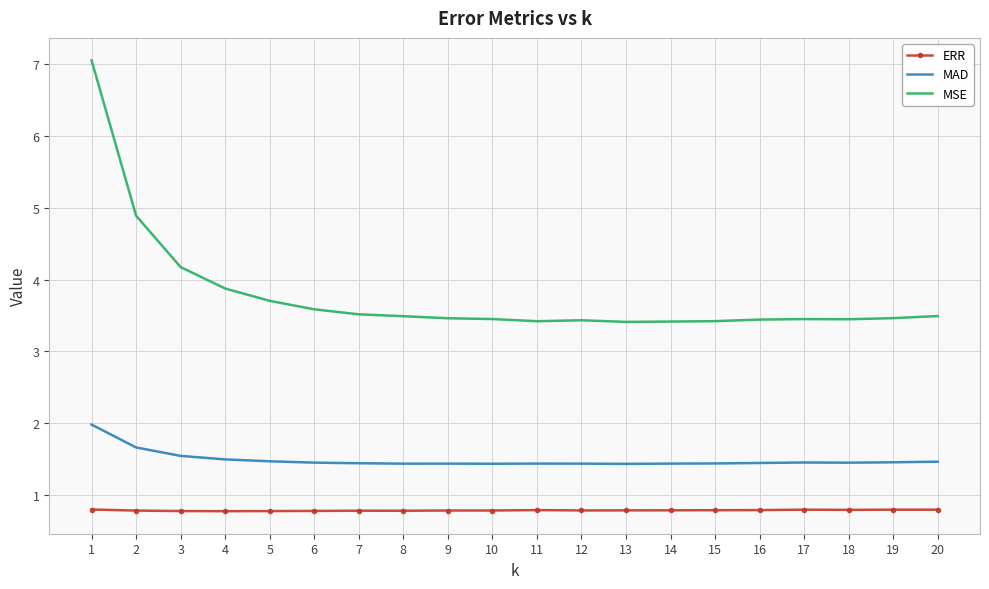

What is the minimum value shown in the chart?

0.8